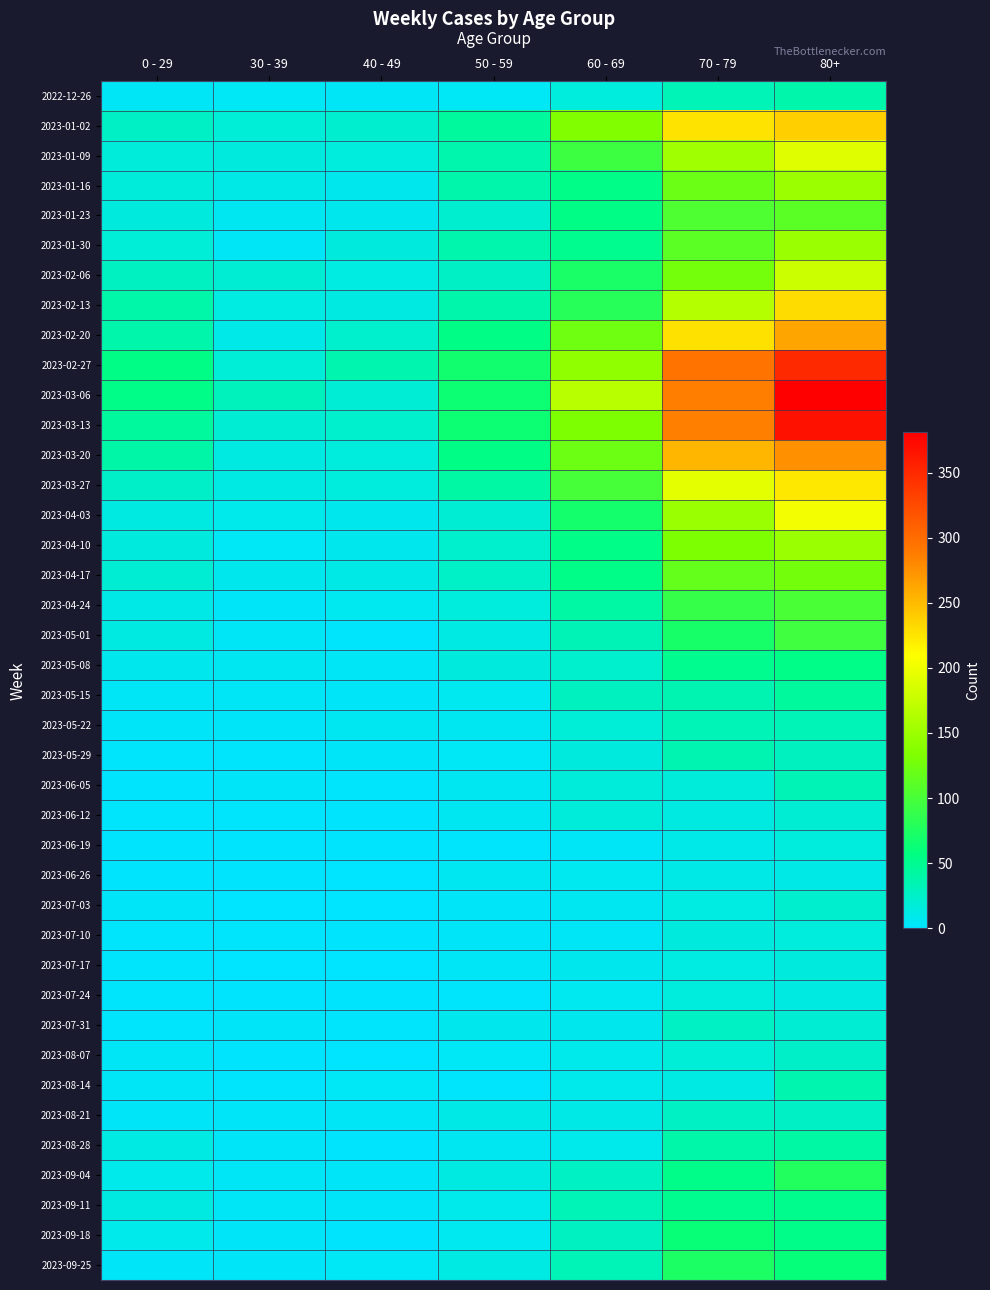

Count the number of categories in the chart.

7